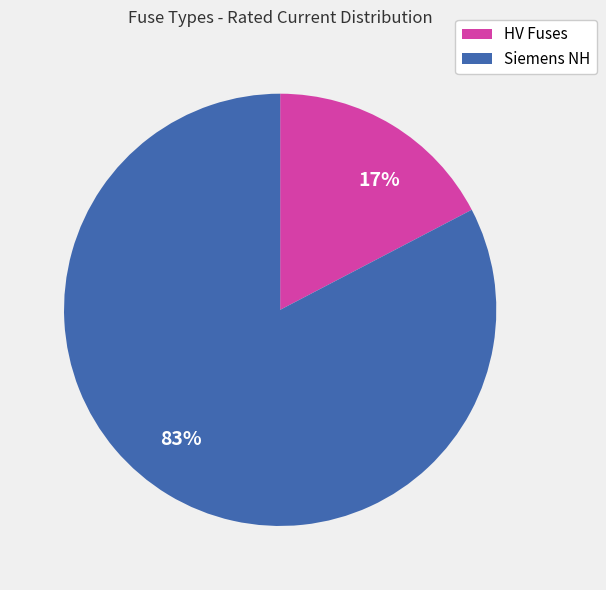

What is the majority slice?

83%